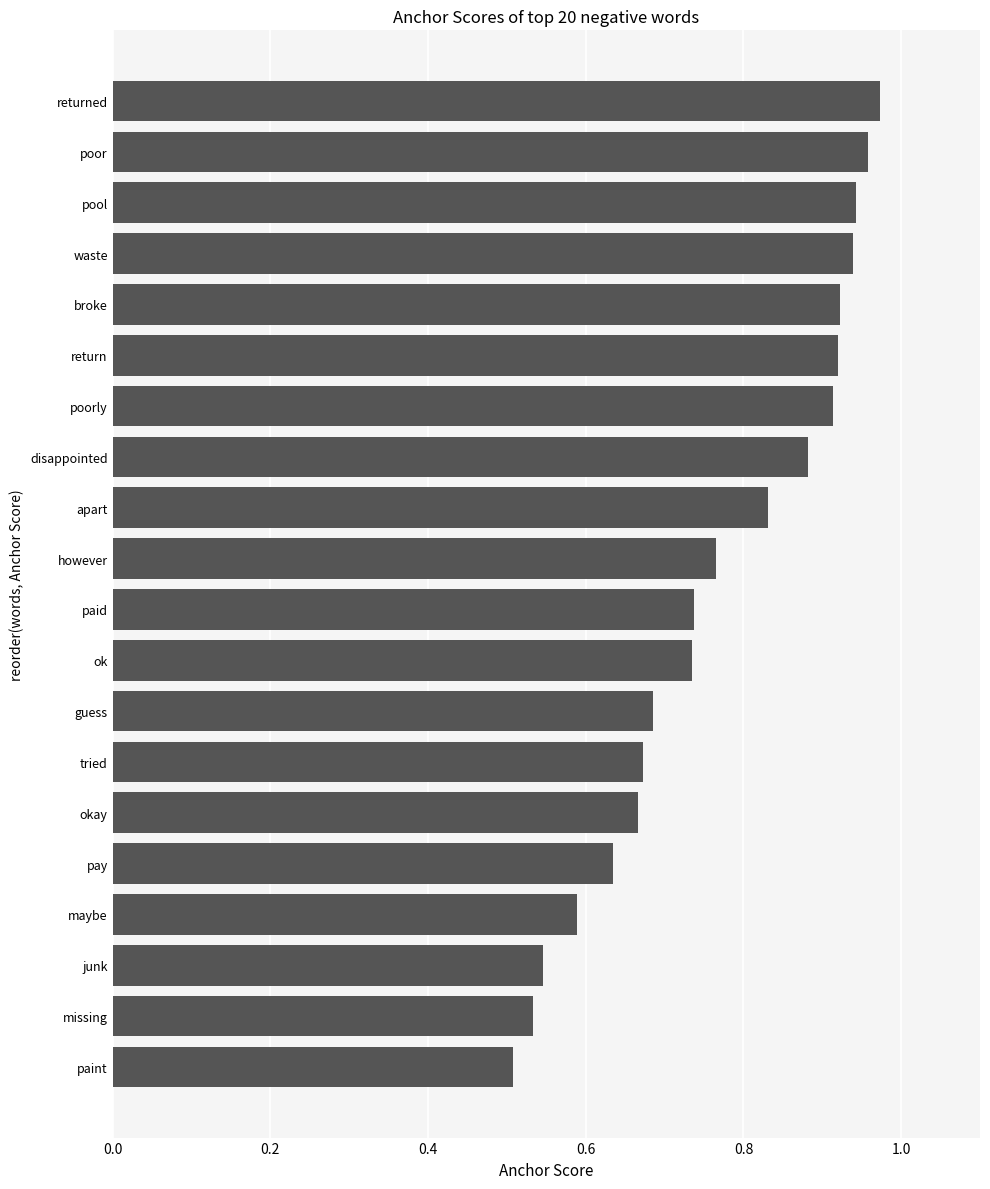

What is the sum of all values?

15.4